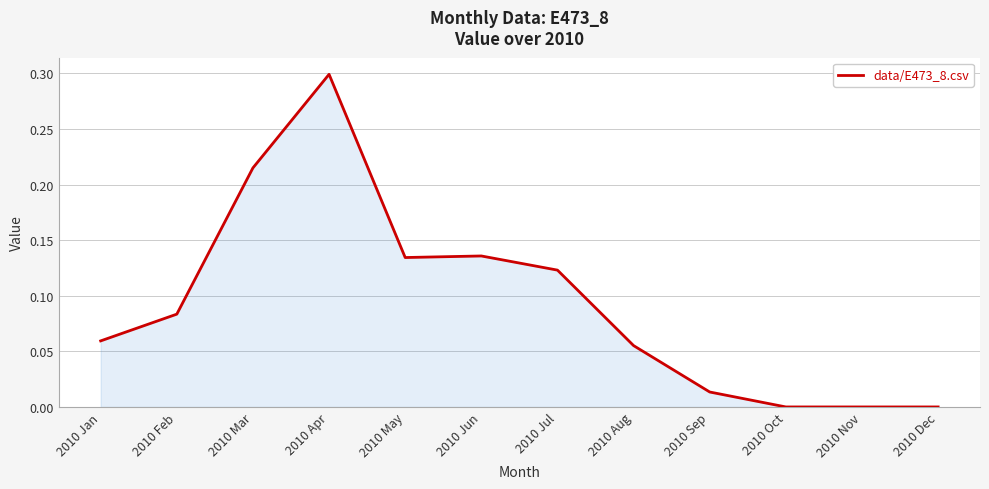

The value at 2010 Dec is 0.0. True or false?

True